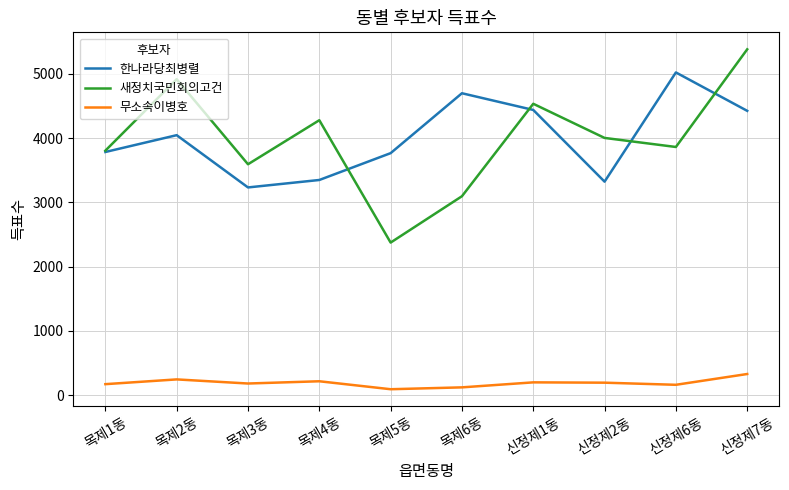

How many interior local peaks does the 한나라당최병렬 series have?

3